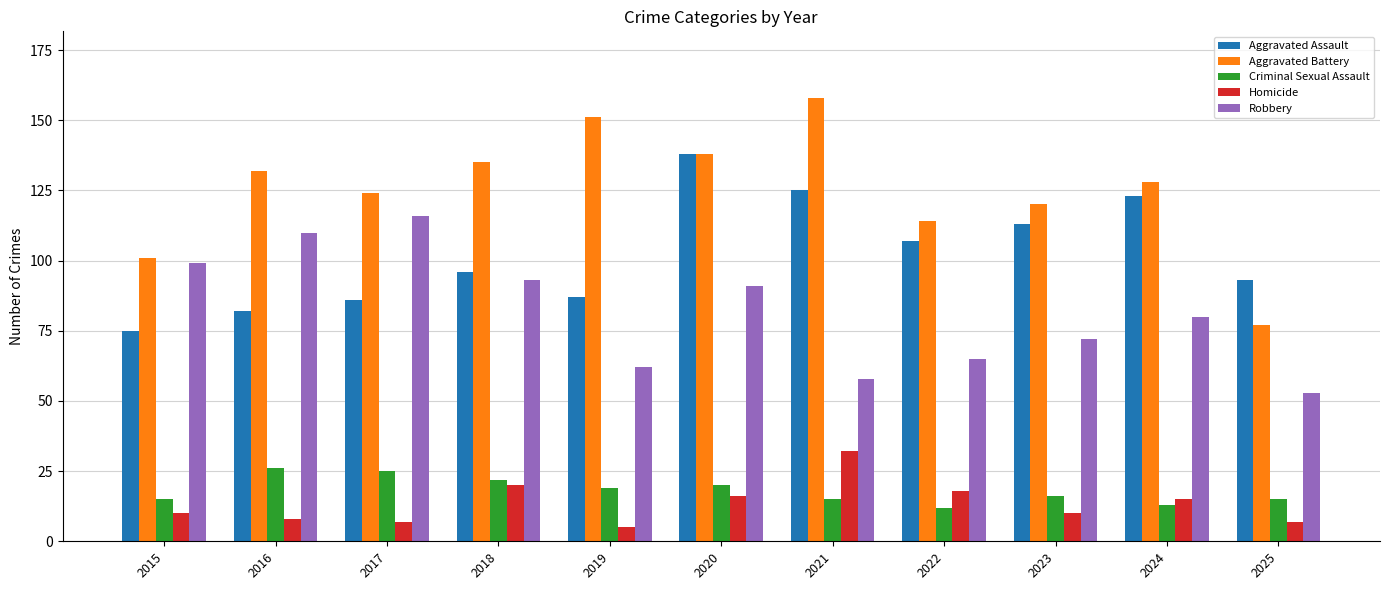

What is the difference between the highest and lowest values at 2019?

146